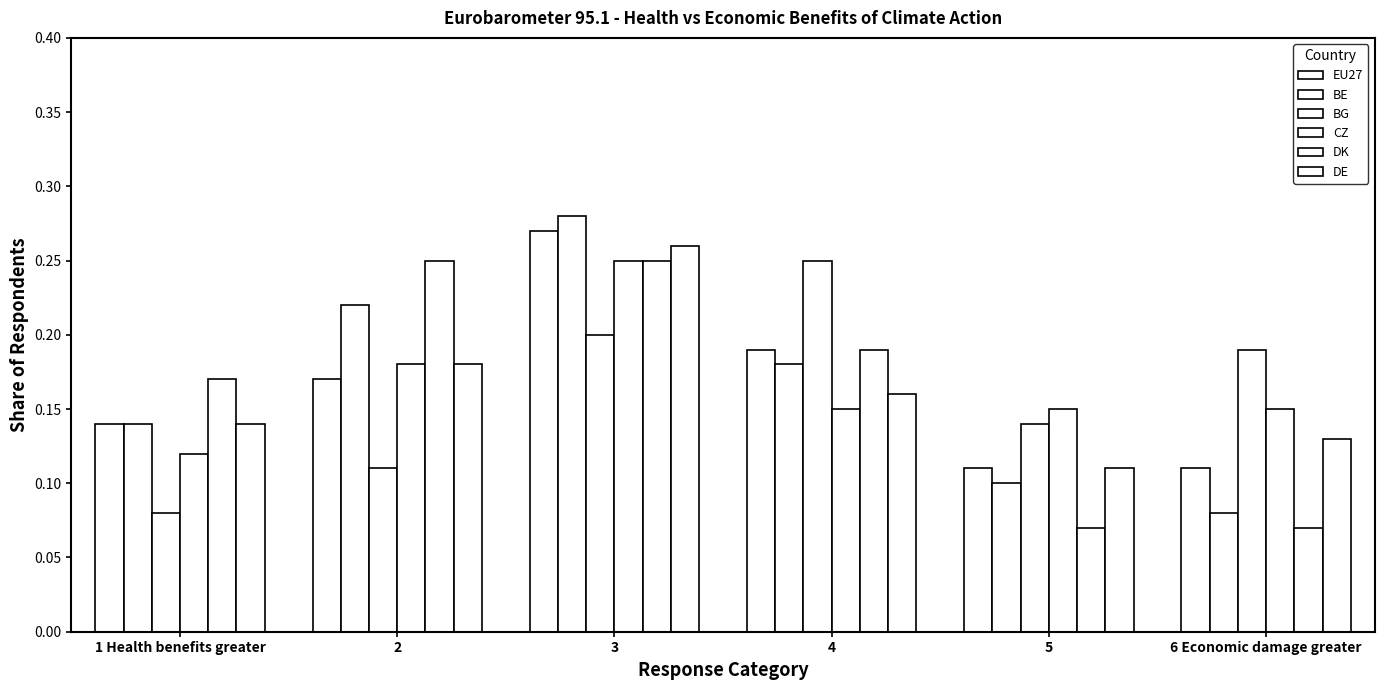

Count the number of categories in the chart.

6